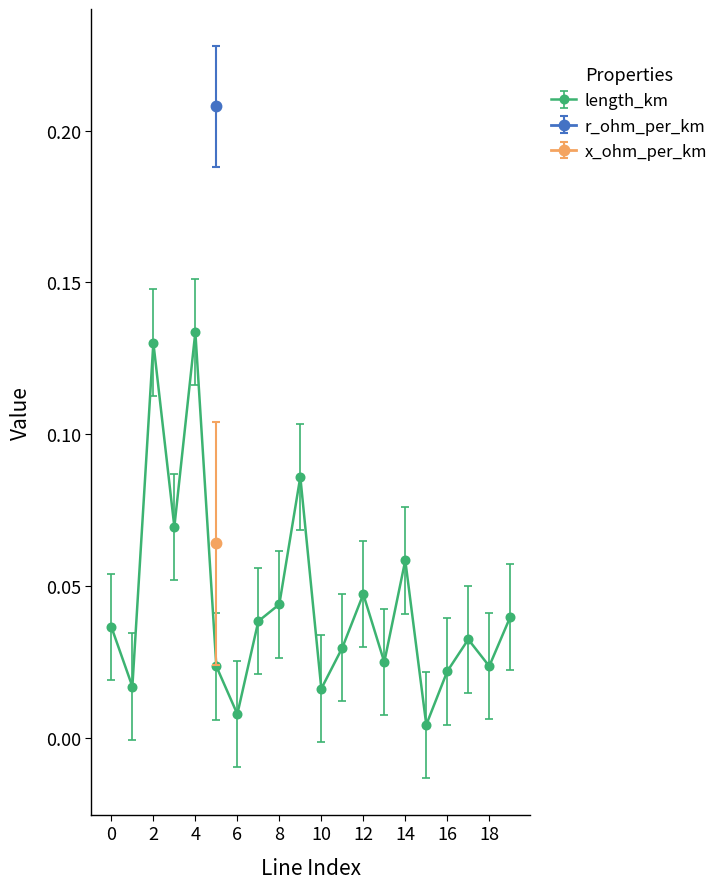

Which series has the largest range (max minus min)?

length_km